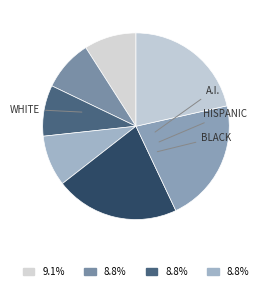

How many segments does this pie chart have?

7